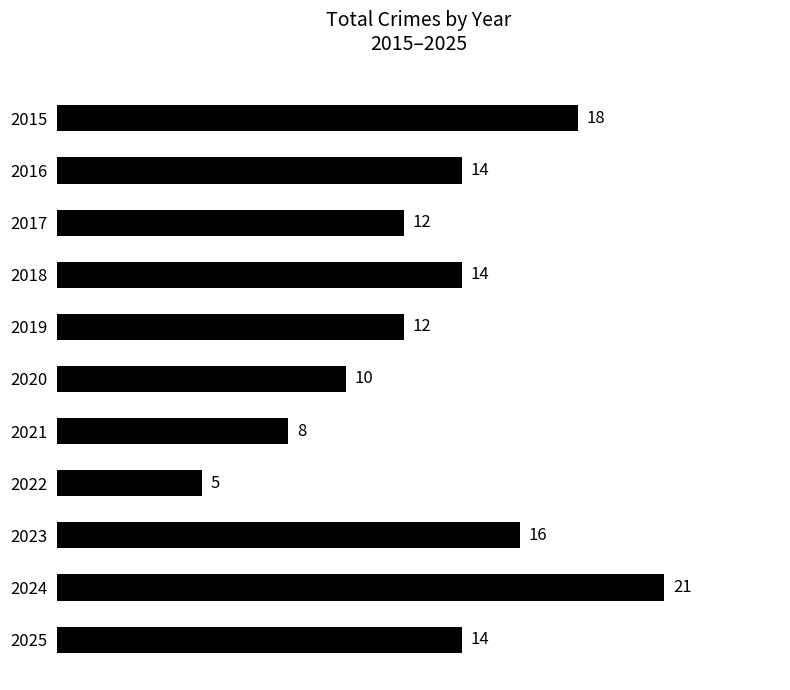

What is the value of the 5th bar from the top?

12